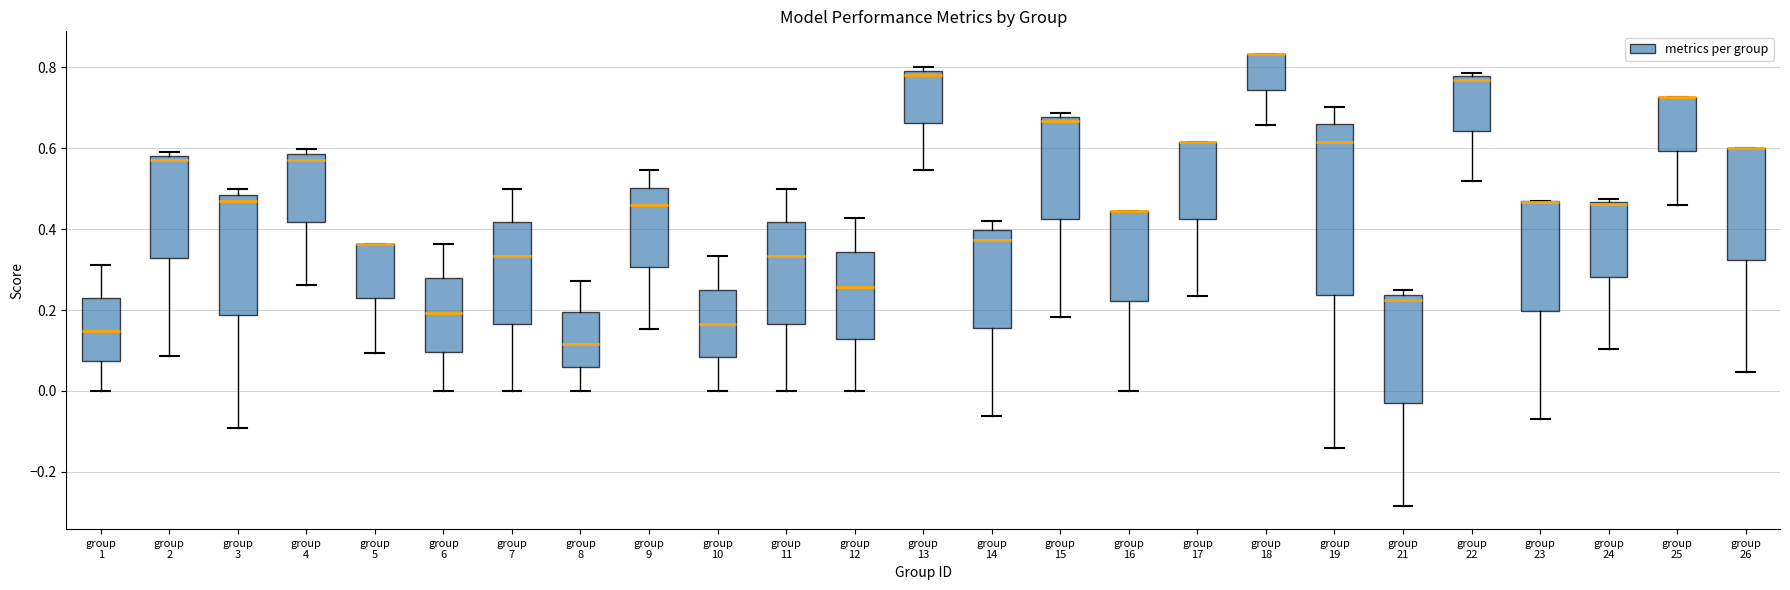

Comparing the boxes themselves (not the whiskers), which one is the tallest?

group 19